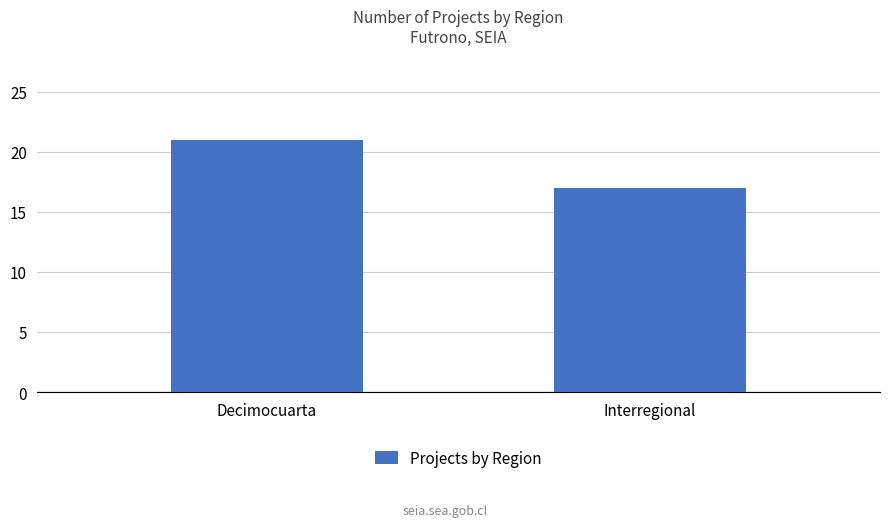

What is the difference between the values at Interregional and Decimocuarta?

4